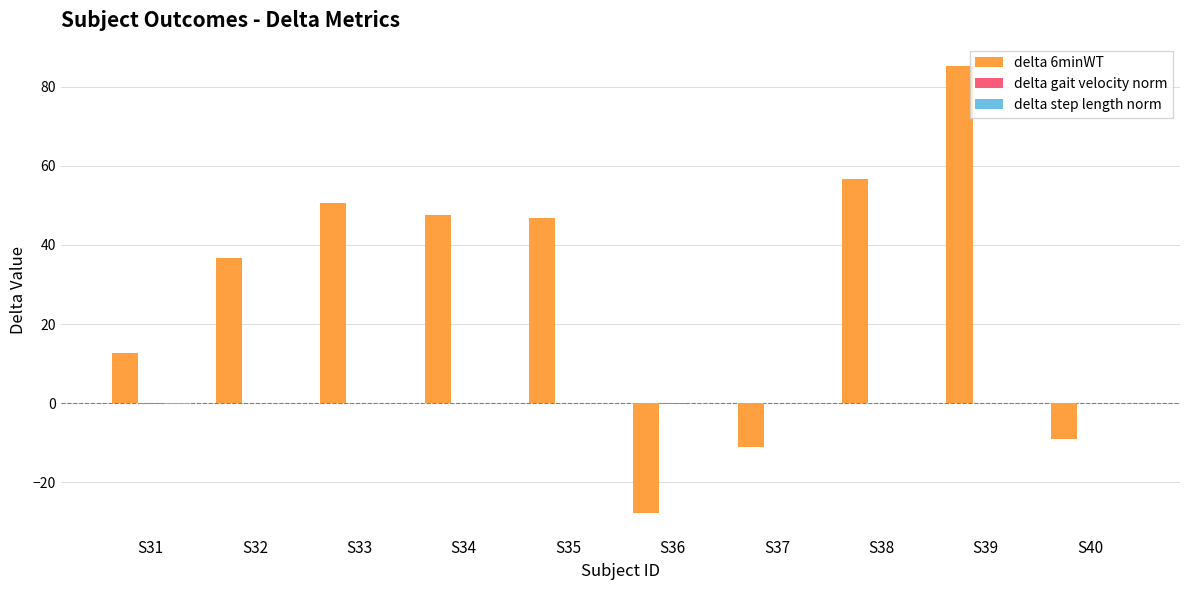

Does the chart contain stacked bars?

No